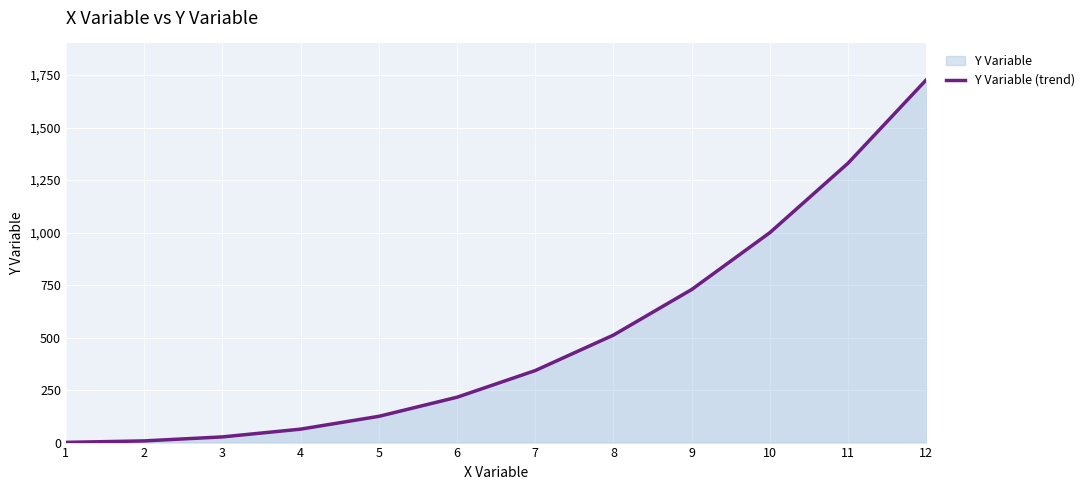

Which category has the lowest value across all series?

1